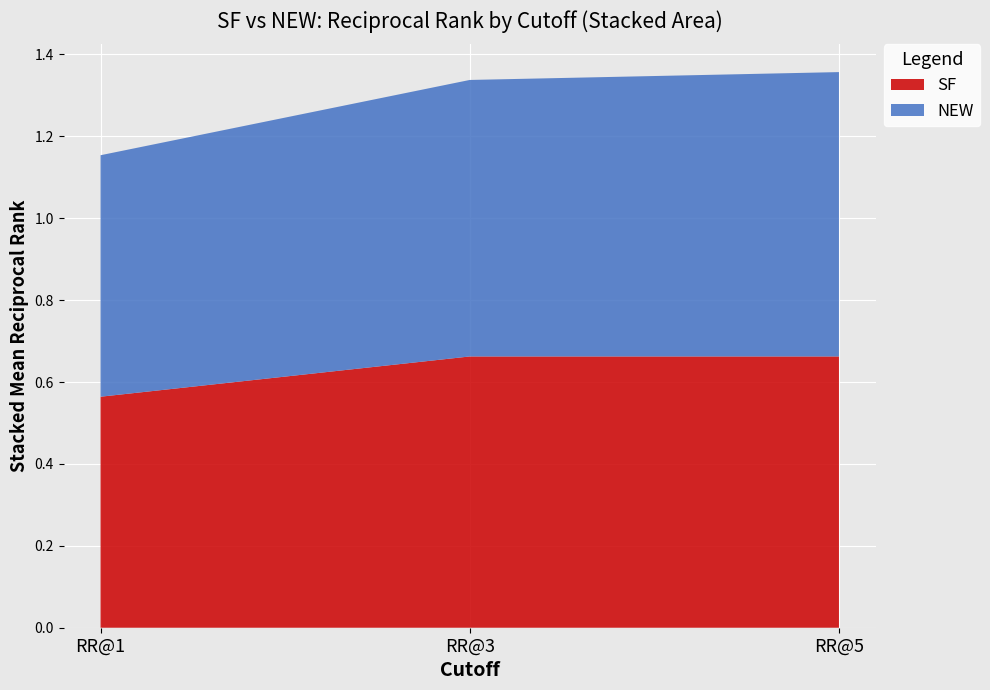

Reading left to right, extract all data points from this chart.

SF: 0.6	0.7	0.7
NEW: 0.6	0.7	0.7